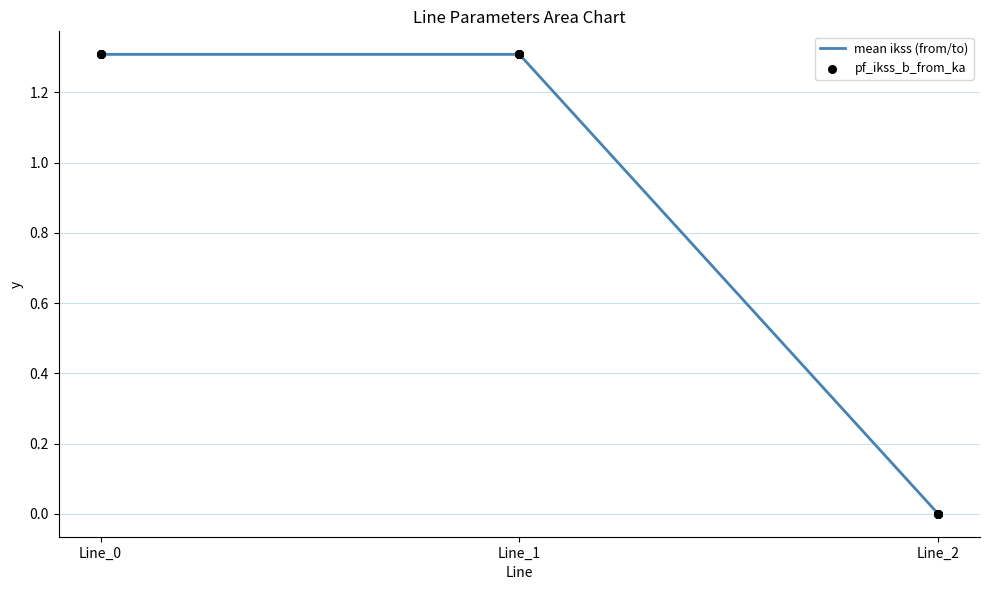

Which series reaches the minimum Y coordinate?

pf_ikss_b_from_ka